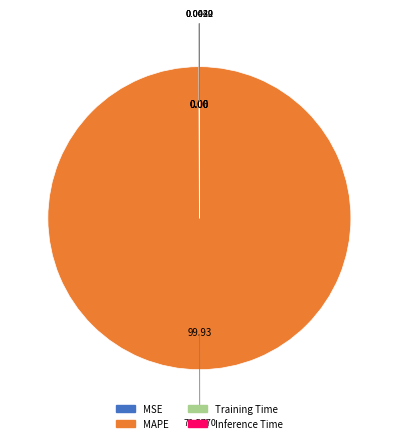

What is the largest slice in the pie chart?

MAPE